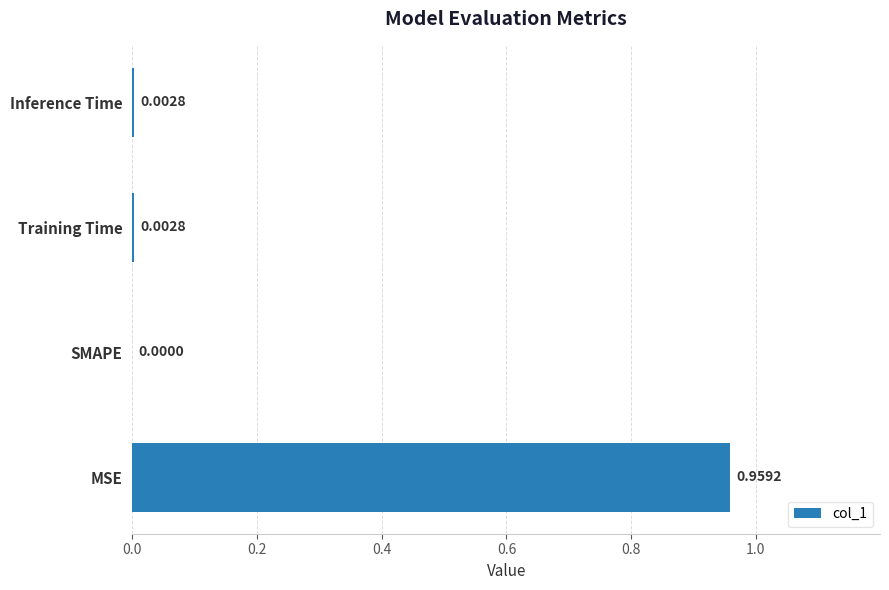

Between SMAPE and Training Time, which is larger?

Training Time